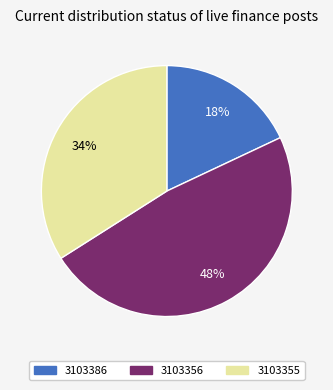

True or false: 3103356 accounts for 1% of the total.

False